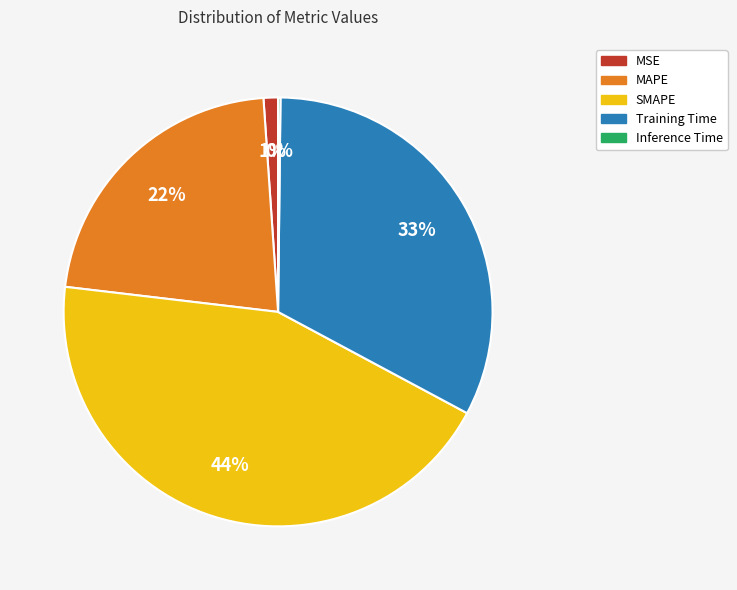

What is the largest slice in the pie chart?

SMAPE